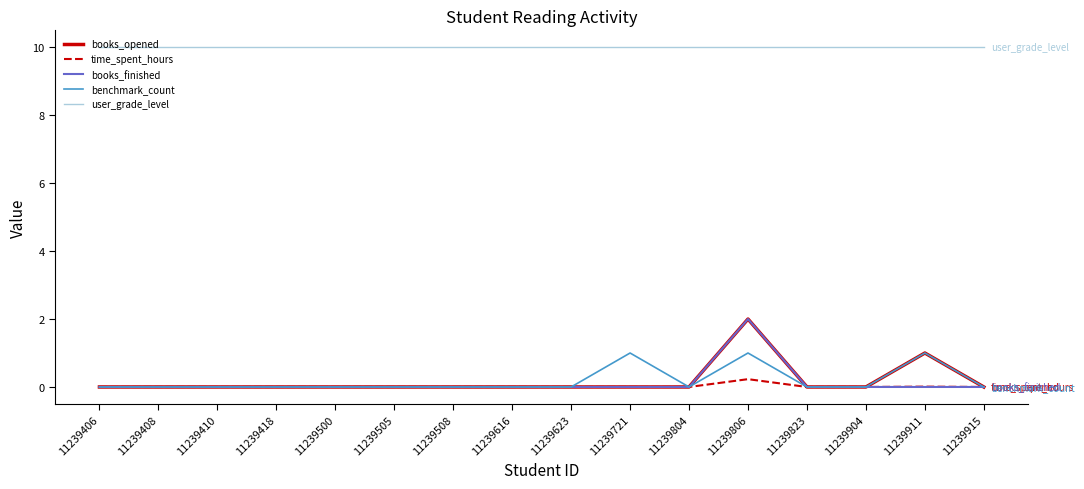

What is the sum of the benchmark_count values at 11239408 and 11239721?

1.0